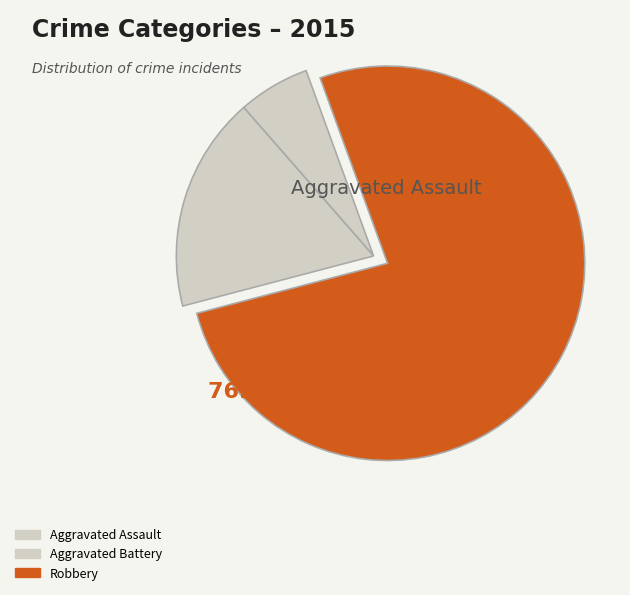

What percentage is the Aggravated Assault slice, to the nearest percent?

6%